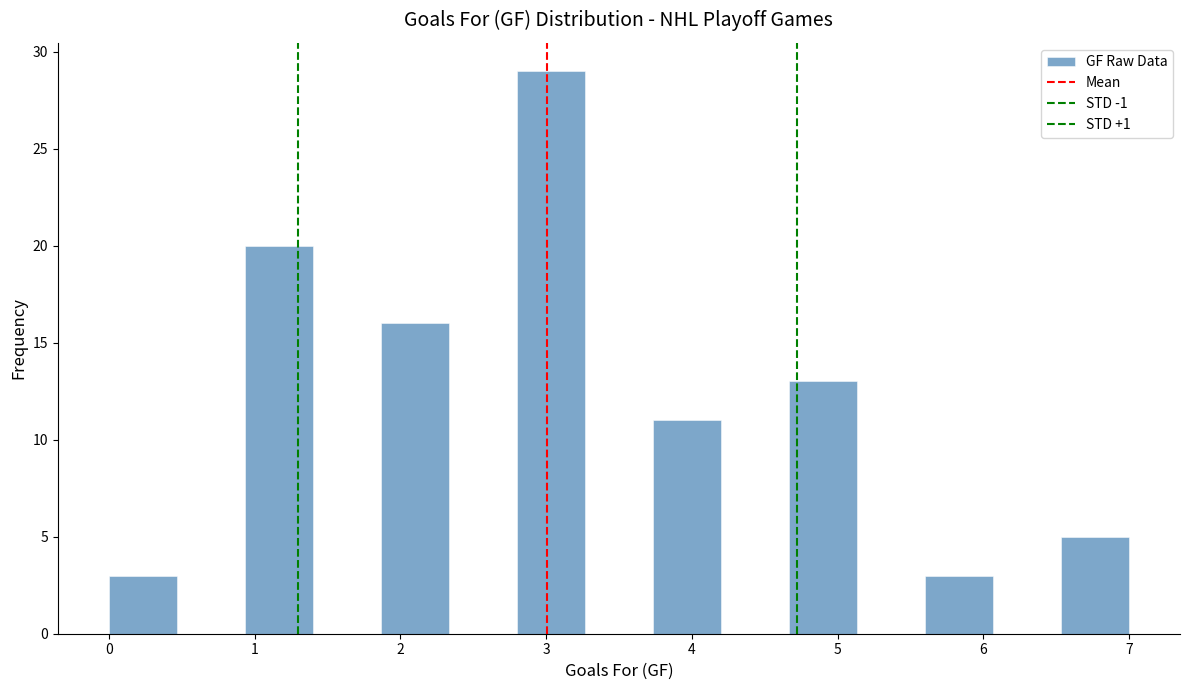

Over which range of the x-axis is the bar tallest?

2.8 to 3.3